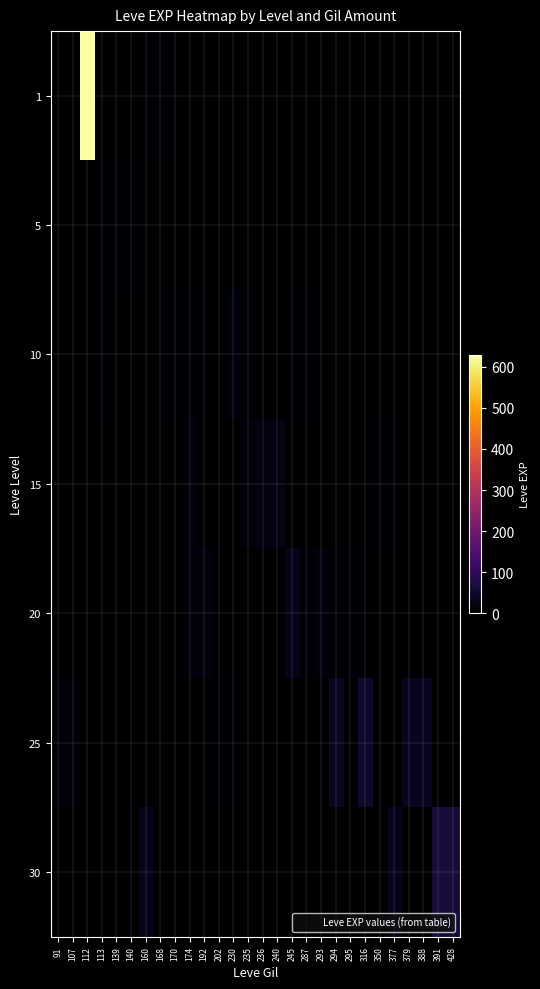

What is the total value across all series at 293?

17